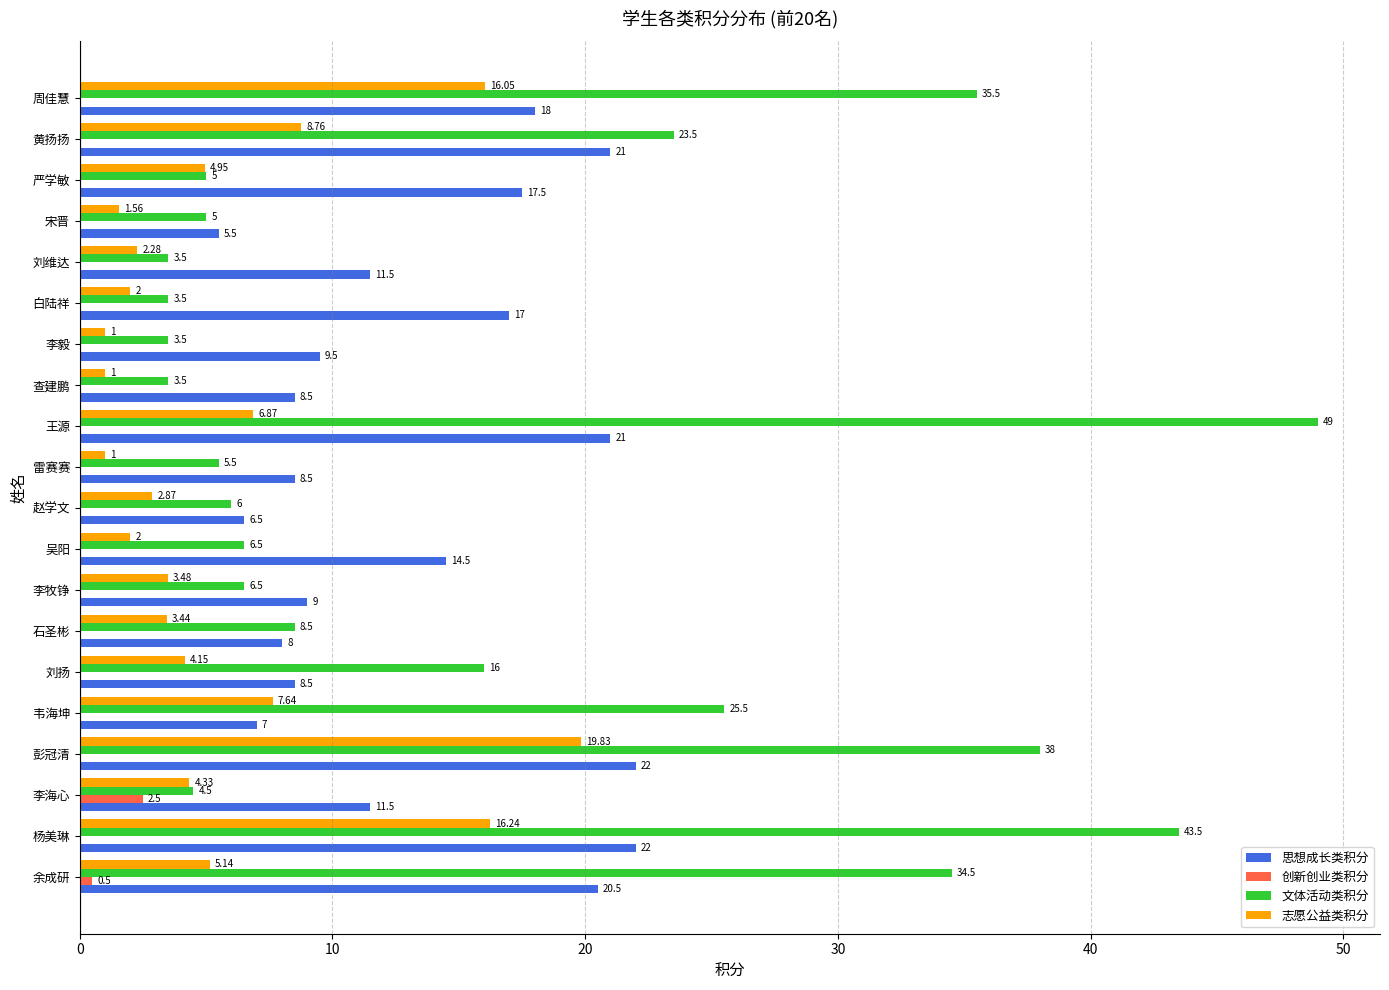

Which category has the highest value in the 志愿公益类积分 series?

彭冠清